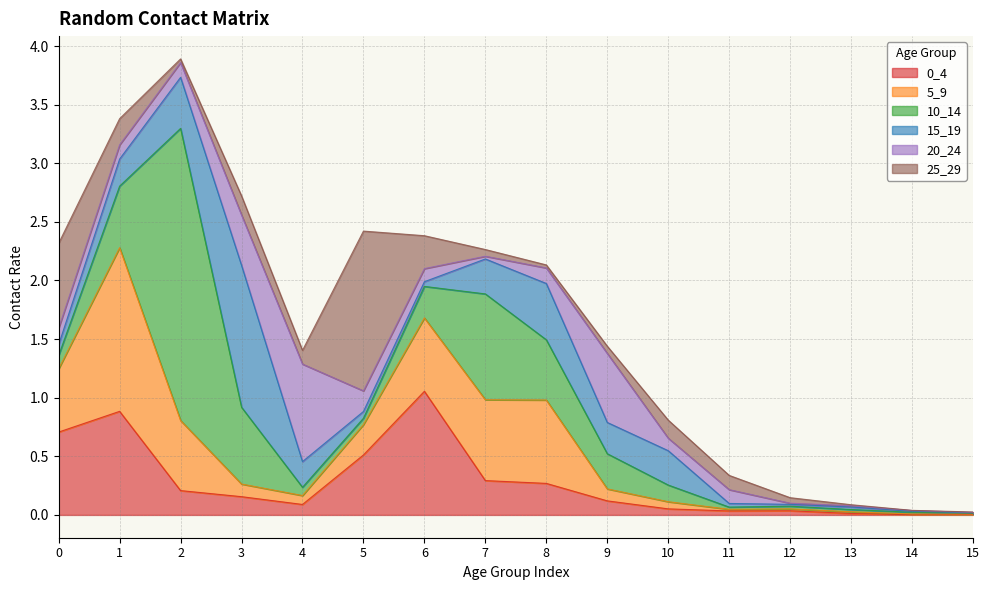

What is the difference between the maximum and second lowest values in the 25_29 series?

1.4